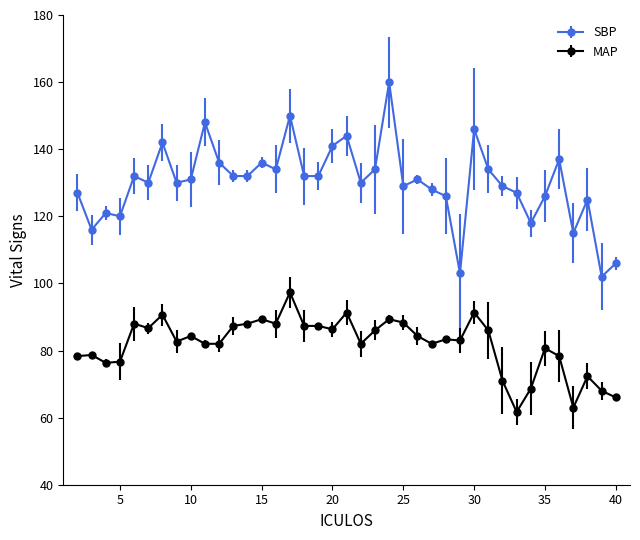

True or false: MAP has more than 1 interior local peaks.

True